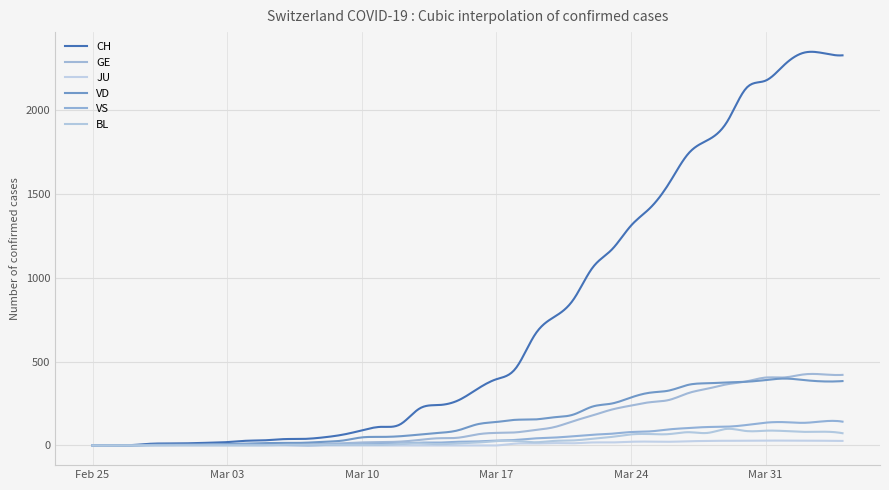

Rank the categories by CH value from highest to lowest.

37, 38, 39, 36, 35, 34, 33, 32, 31, 30, 29, 28, 27, 26, 25, 24, 23, 22, 21, 20, 19, 18, 17, 16, 15, 14, 13, 12, 11, 10, 9, 8, 7, 6, 5, 4, 3, 2, 1, 0